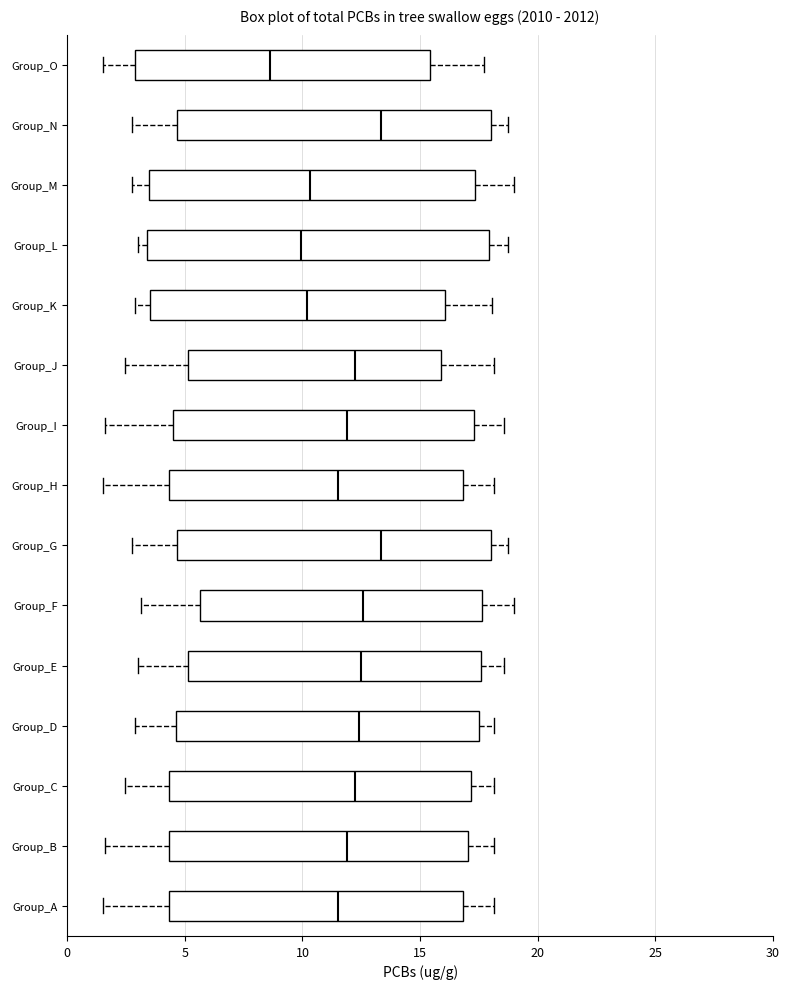

Where does the median line of the box for Group_O sit on the x-axis? The values are not printed on the chart, so give them approximately, as read against the axis.

8.5